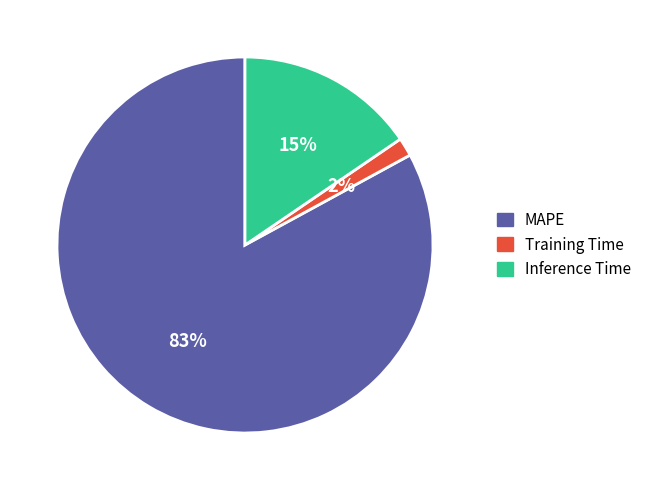

To the nearest percent, what percentage of the pie is MAPE?

83%